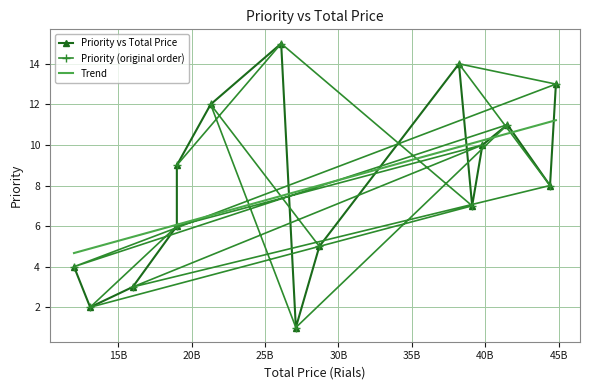

How many interior local valleys does the Priority vs Total Price series have?

4